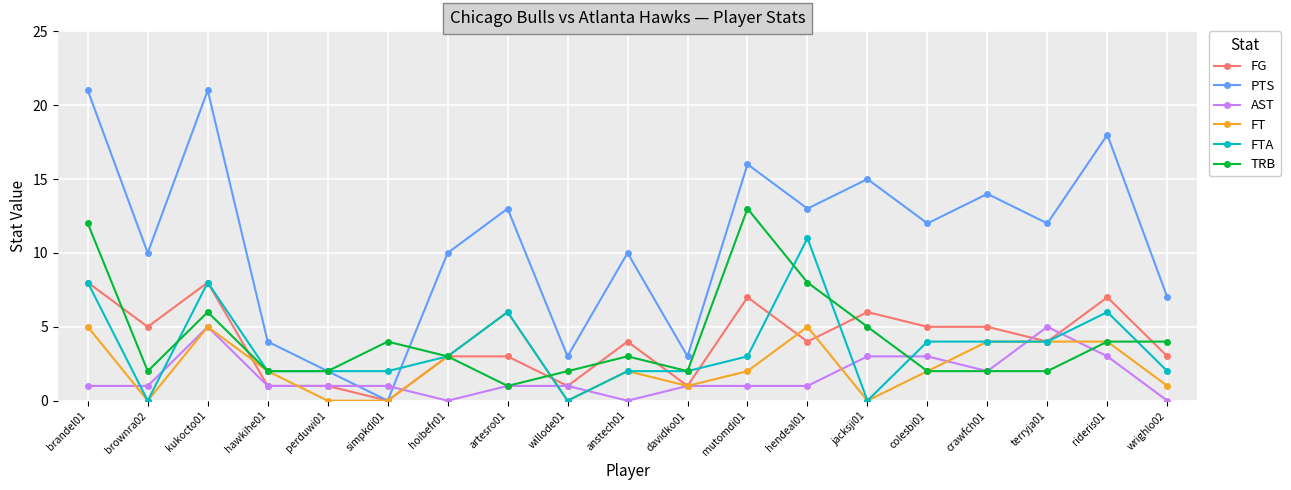

True or false: PTS has a value of 21 at kukocto01.

True